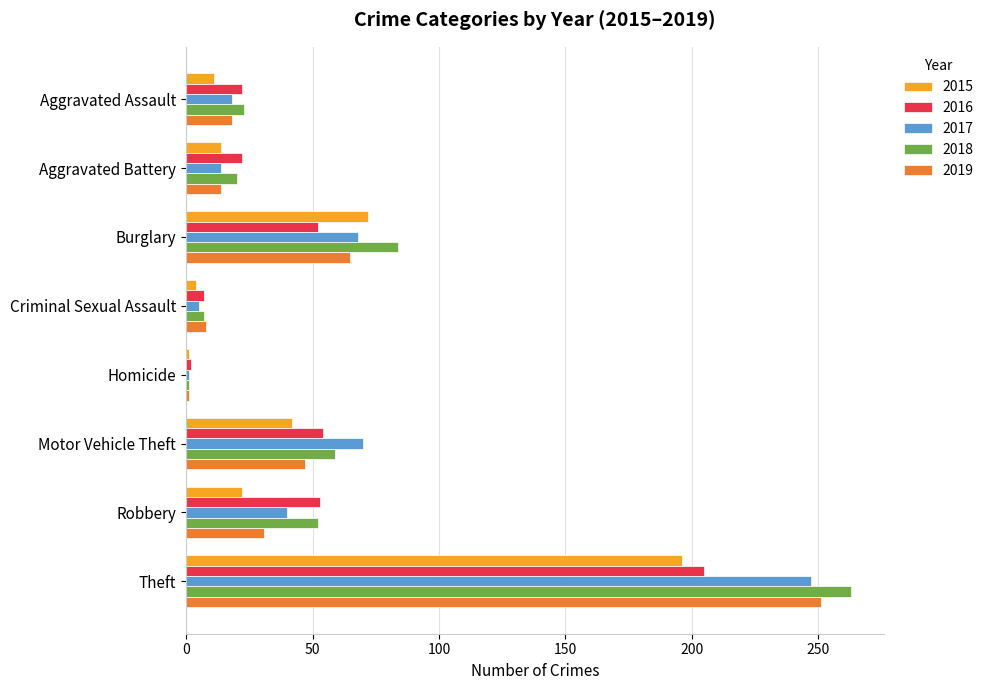

What is the total value across all series at Motor Vehicle Theft?

272